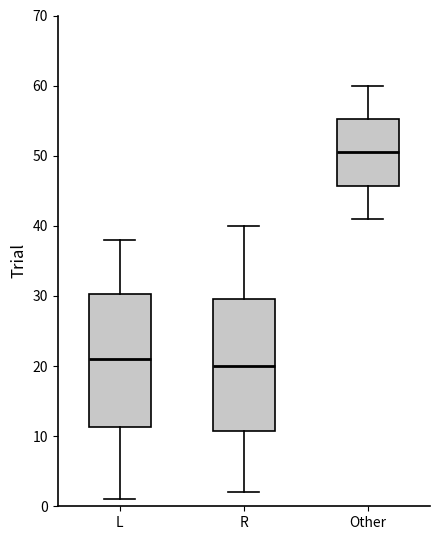

Where does the lower whisker of the box for R end on the y-axis? The values are not printed on the chart, so give them approximately, as read against the axis.

2